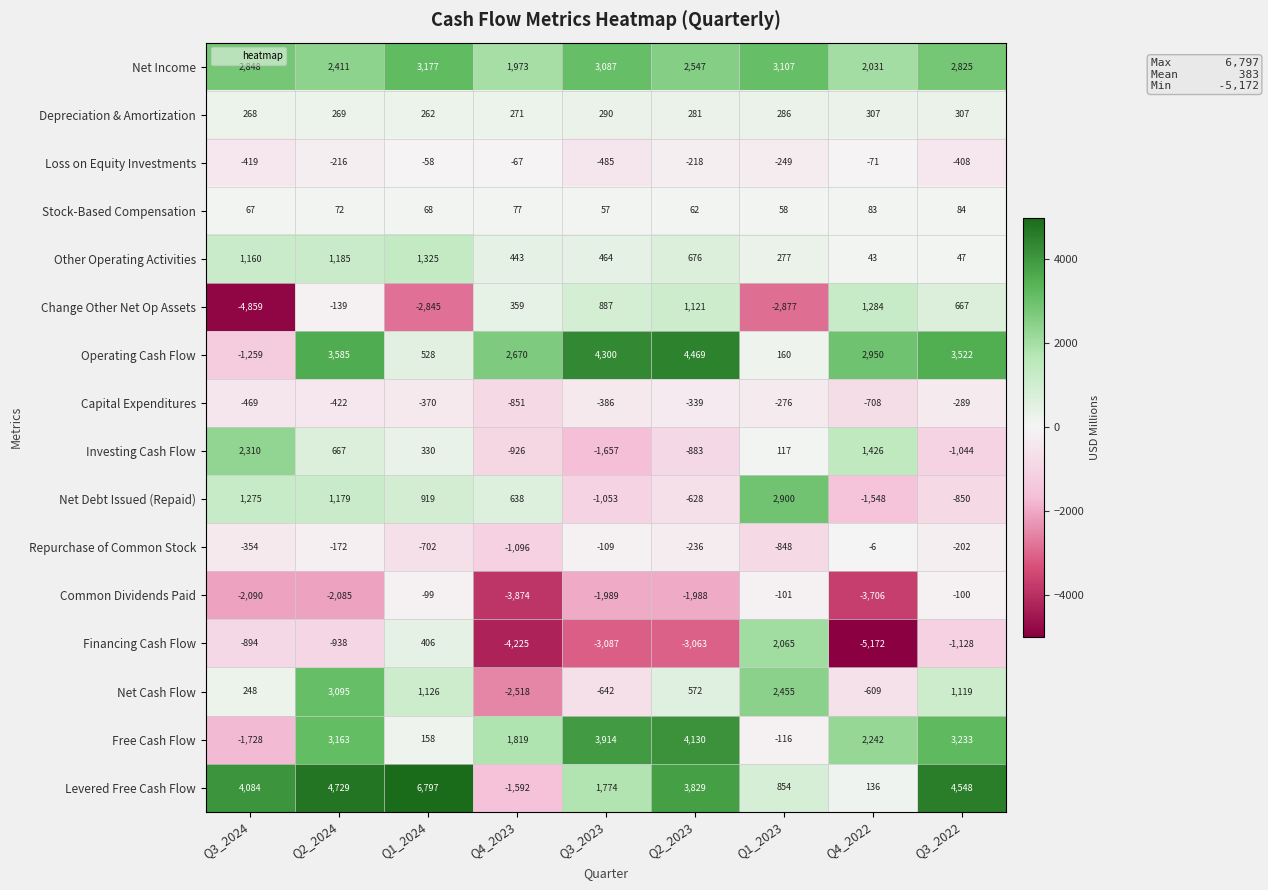

What is the highest value of the Capital Expenditures series?

-276